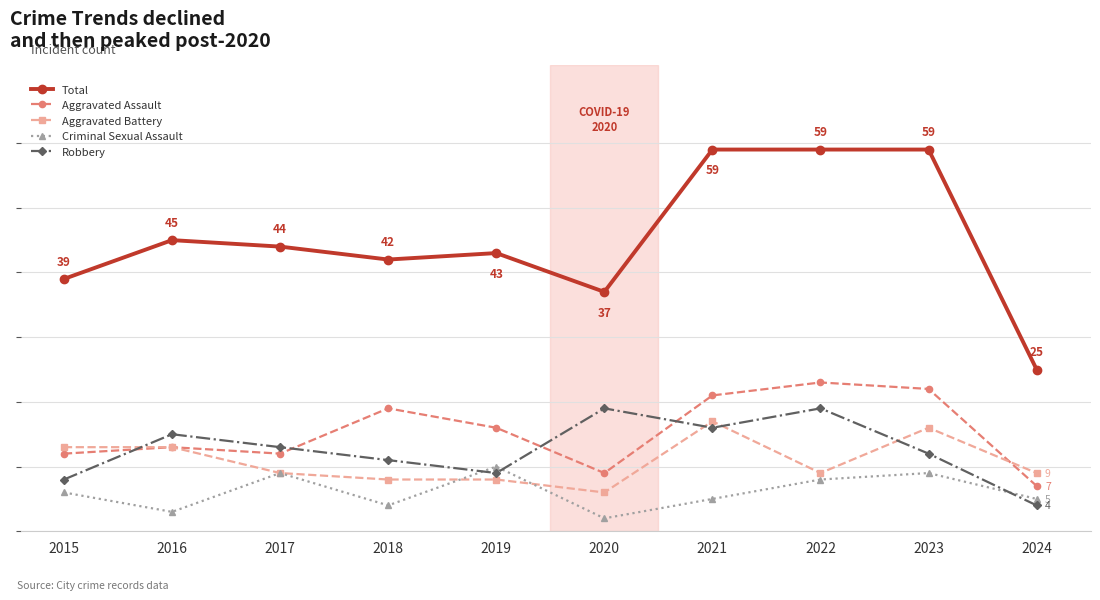

What are all the series names shown in the legend?

Total, Aggravated Assault, Aggravated Battery, Criminal Sexual Assault, Robbery